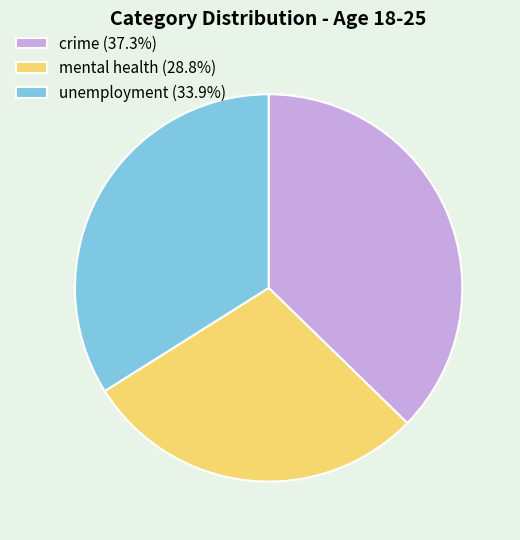

The crime slice represents 37% of the pie. True or false?

True